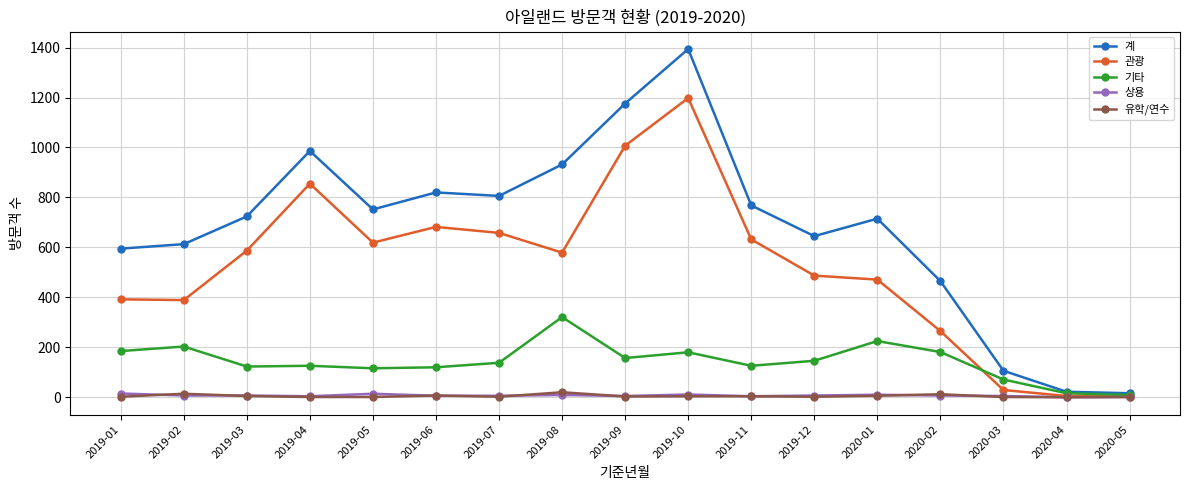

At which category is the sum across all series the highest?

2019-10